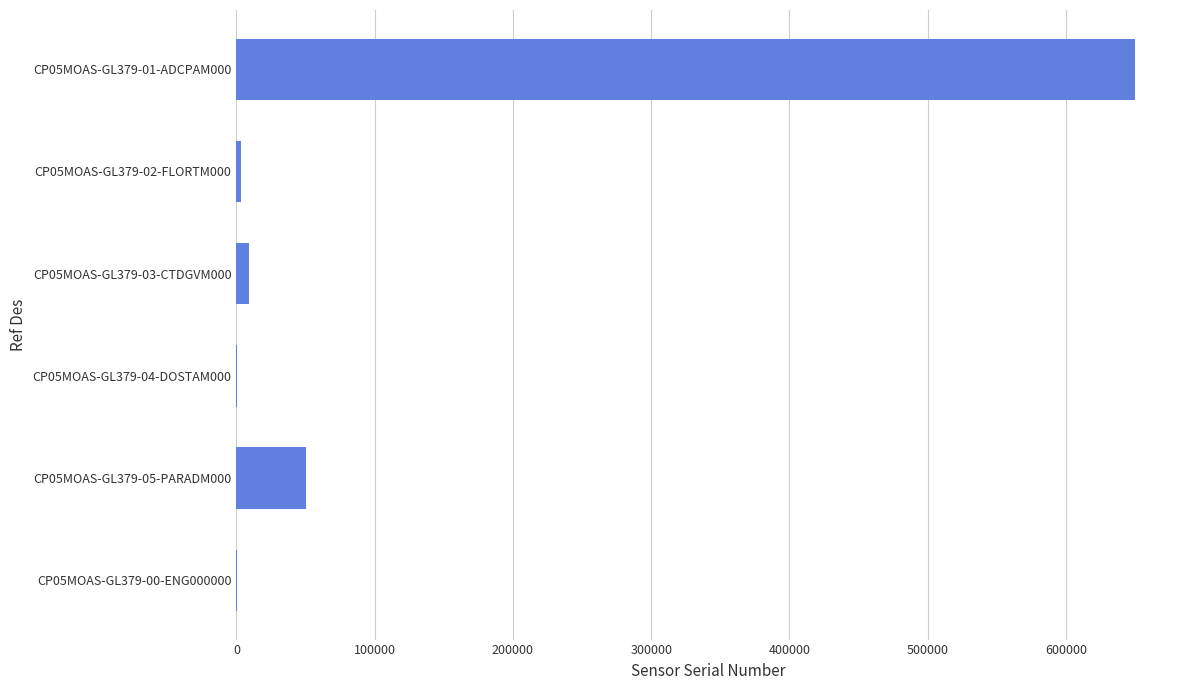

The chart shows a value of 300354 at CP05MOAS-GL379-01-ADCPAM000. True or false?

False